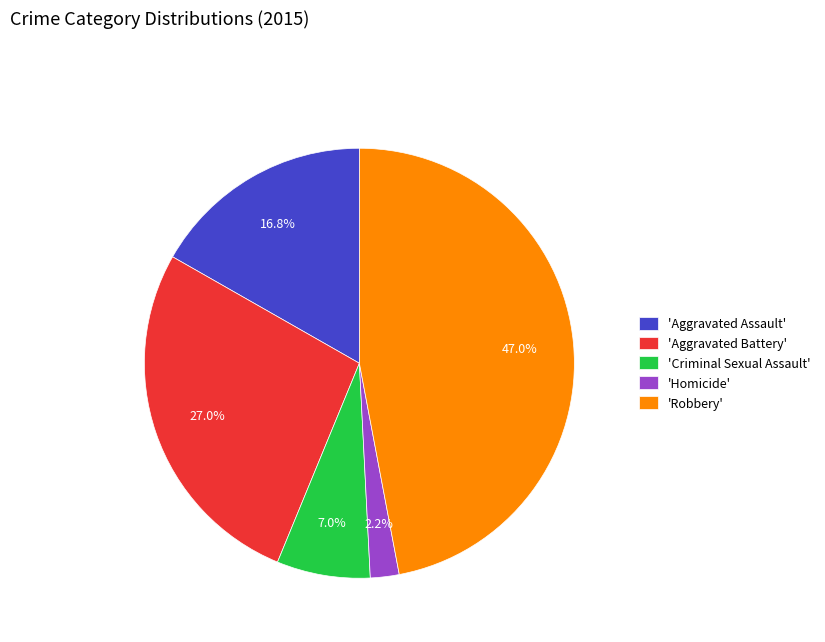

Rank the categories by value from highest to lowest.

'Robbery', 'Aggravated Battery', 'Aggravated Assault', 'Criminal Sexual Assault', 'Homicide'